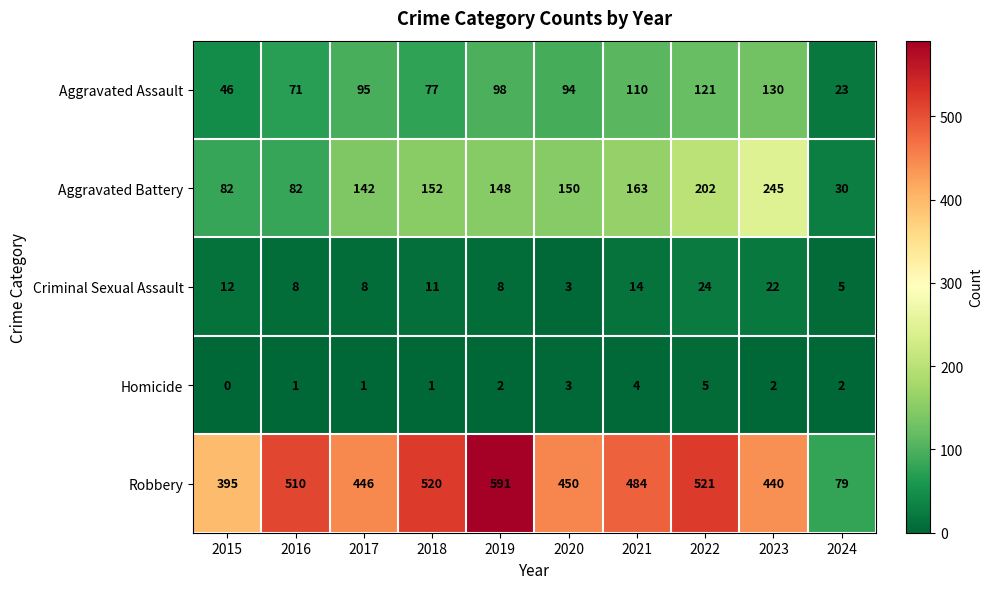

Count the number of data series in this chart.

5